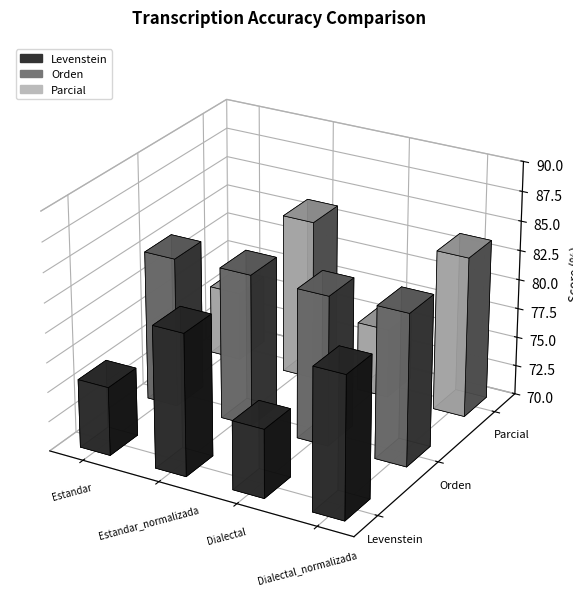

Are the bars horizontal?

No